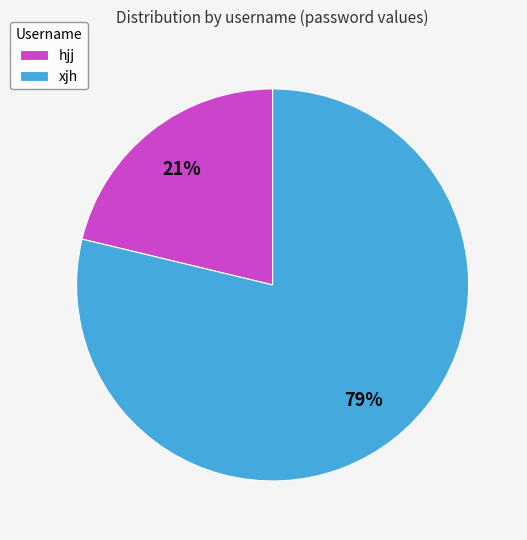

Between xjh and hjj, which is larger?

xjh